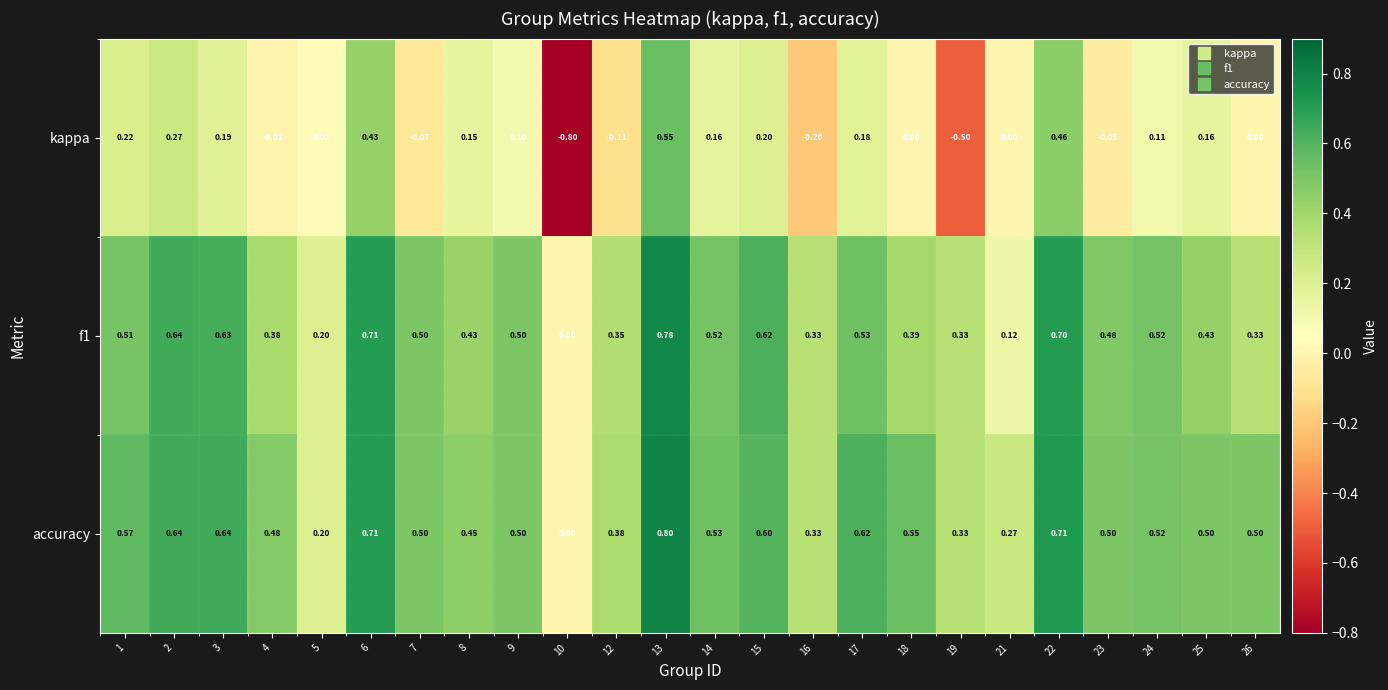

Between 15 and 16, which series saw the biggest shift?

kappa